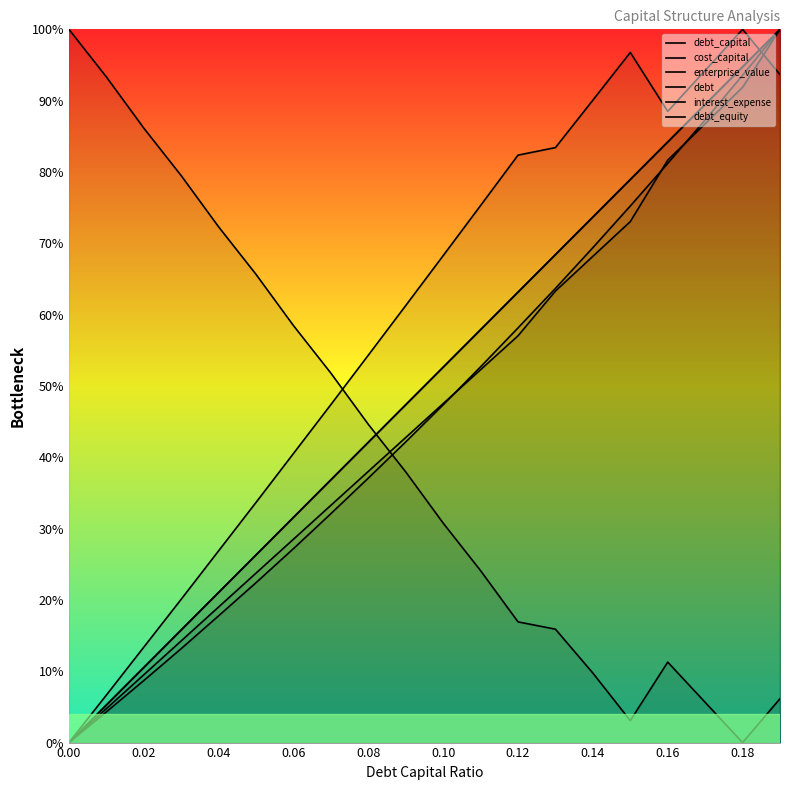

True or false: interest_expense has more than 2 points higher than both neighbors.

False